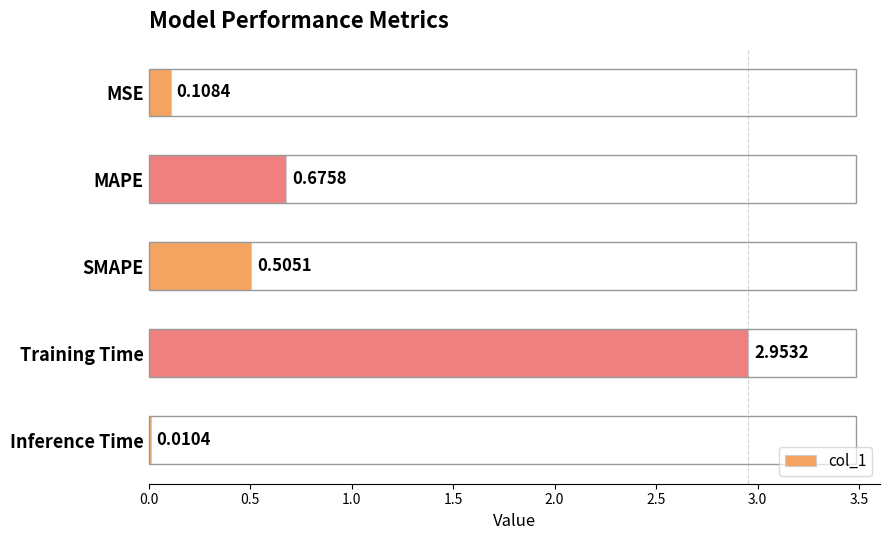

What is the average value?

0.9